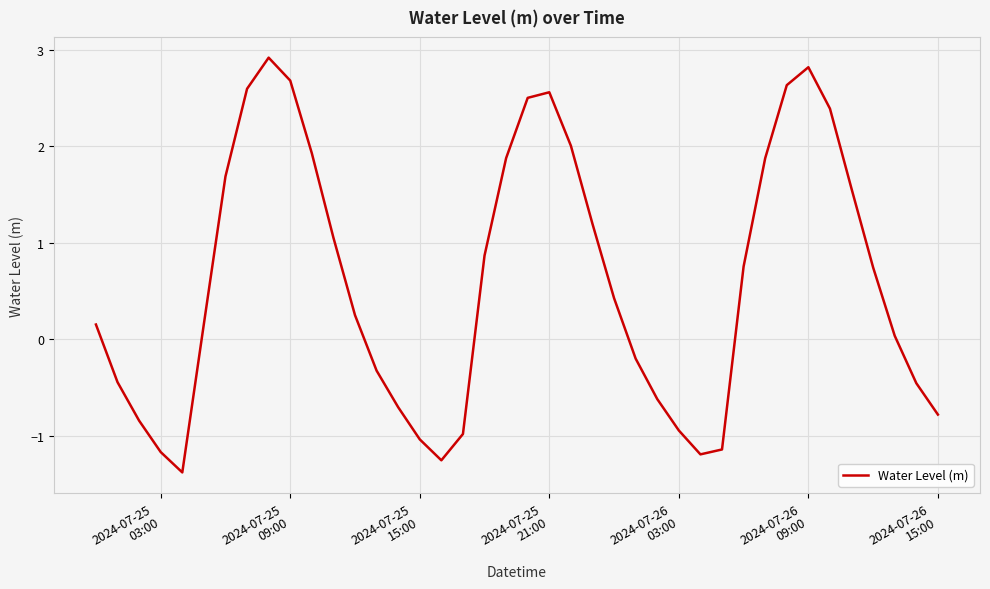

How many series are shown in this chart?

1